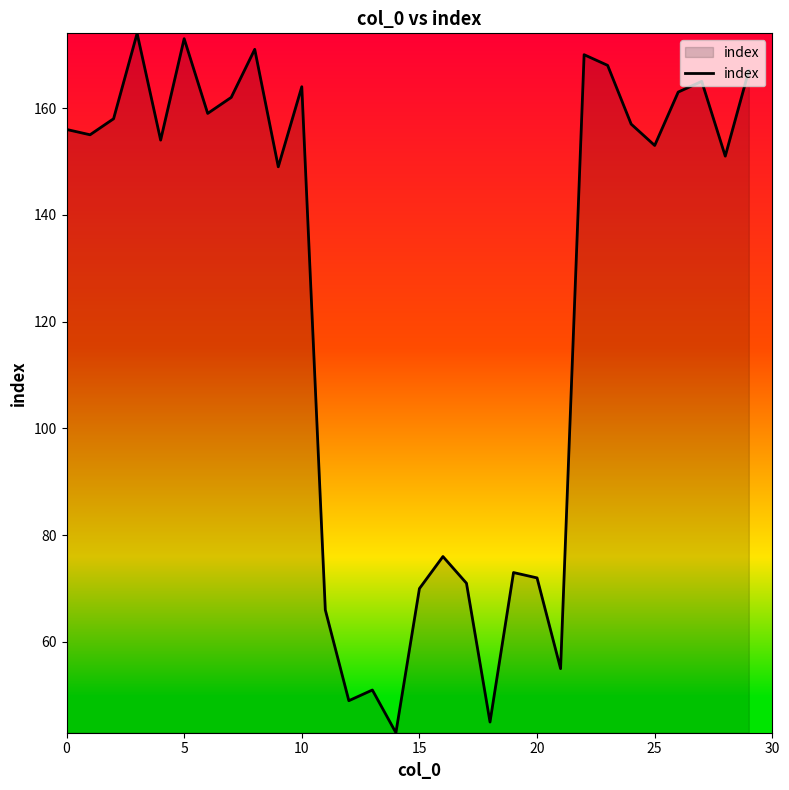

What is the smallest value displayed?

43